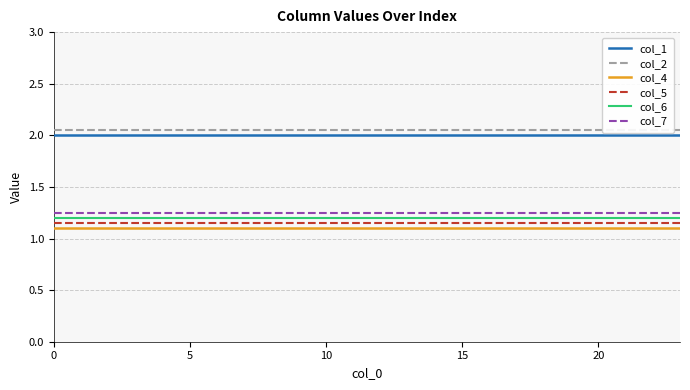

True or false: col_4 and col_7 intersect in this chart.

False